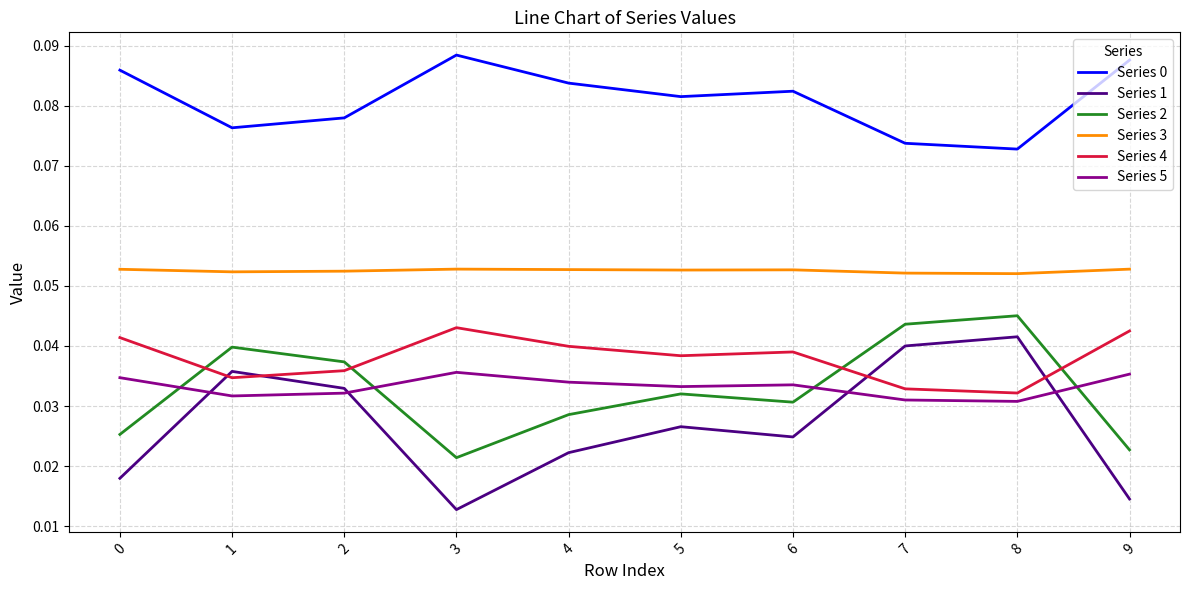

Which series has the largest range (max minus min)?

Series 1